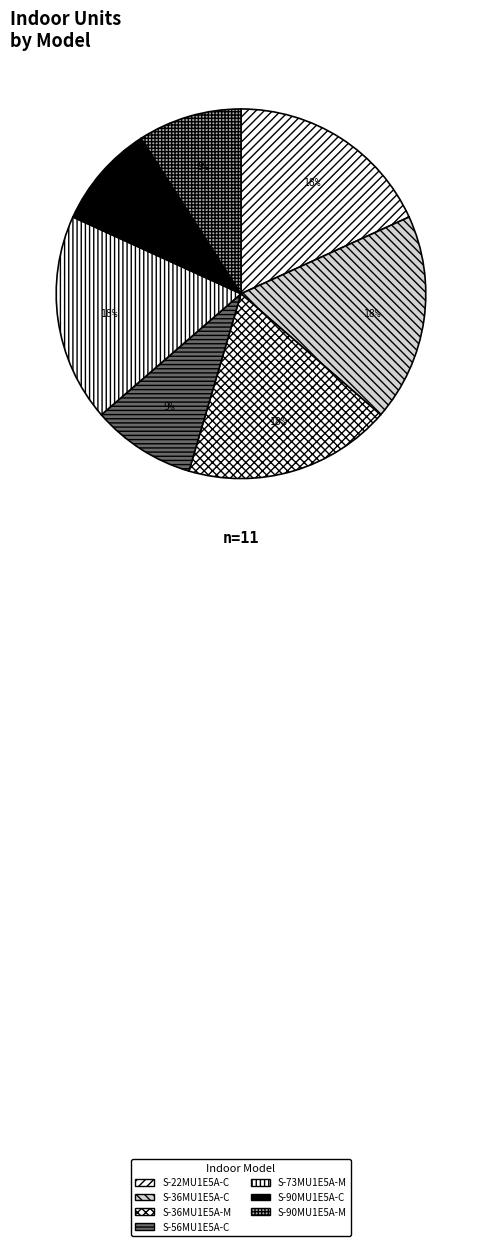

True or false: S-73MU1E5A-M accounts for 30% of the total.

False